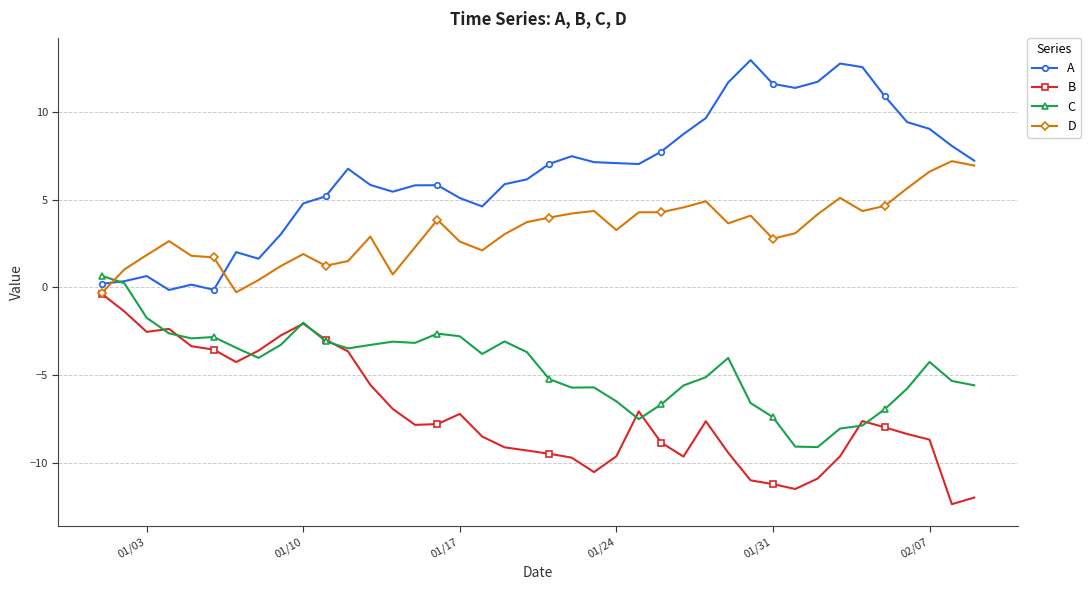

How many values in A are below zero?

2